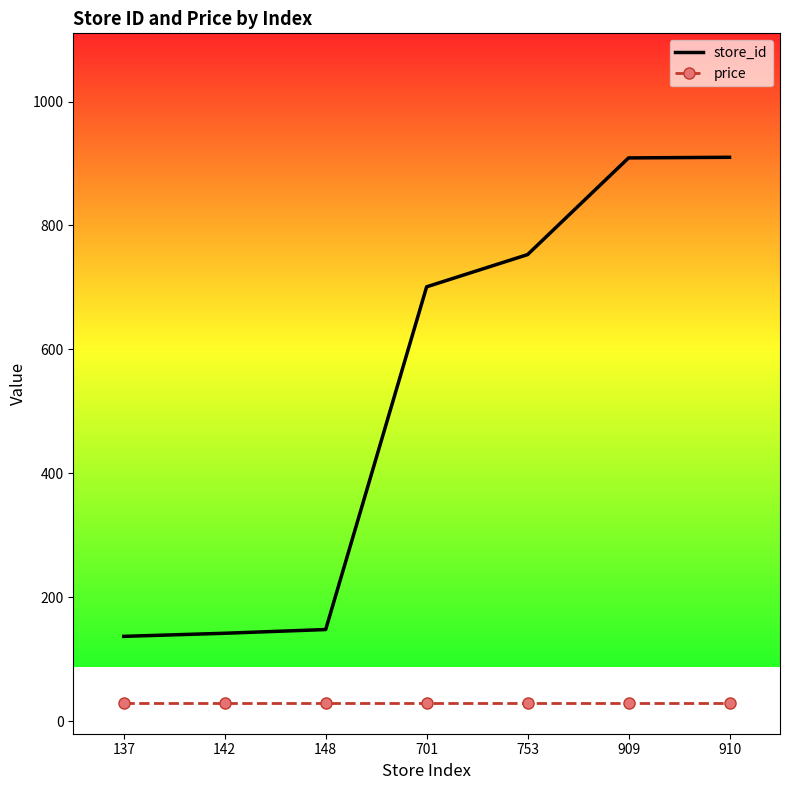

Is the value of store_id at 142 greater than the value of price at 910?

Yes